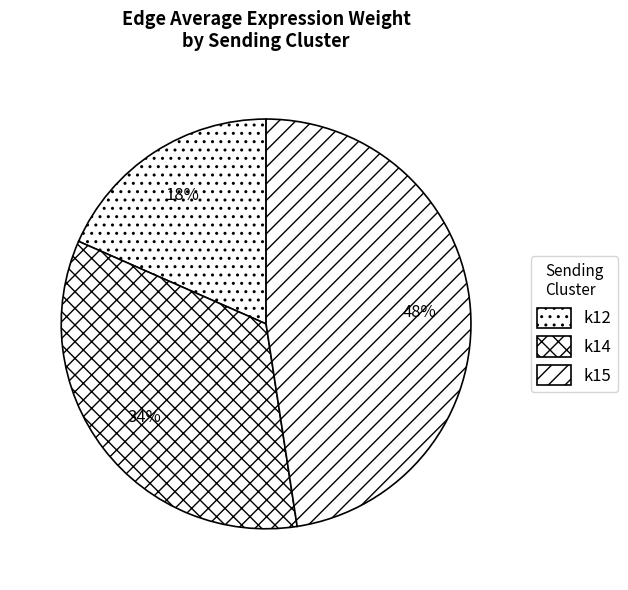

How many segments does this pie chart have?

3